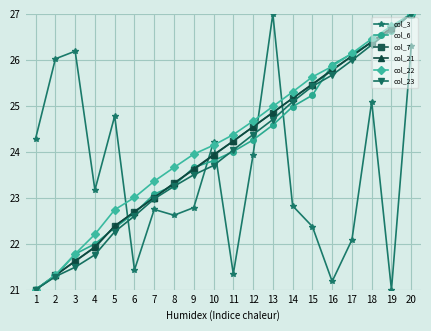

What is the maximum value shown in the chart?

27.0